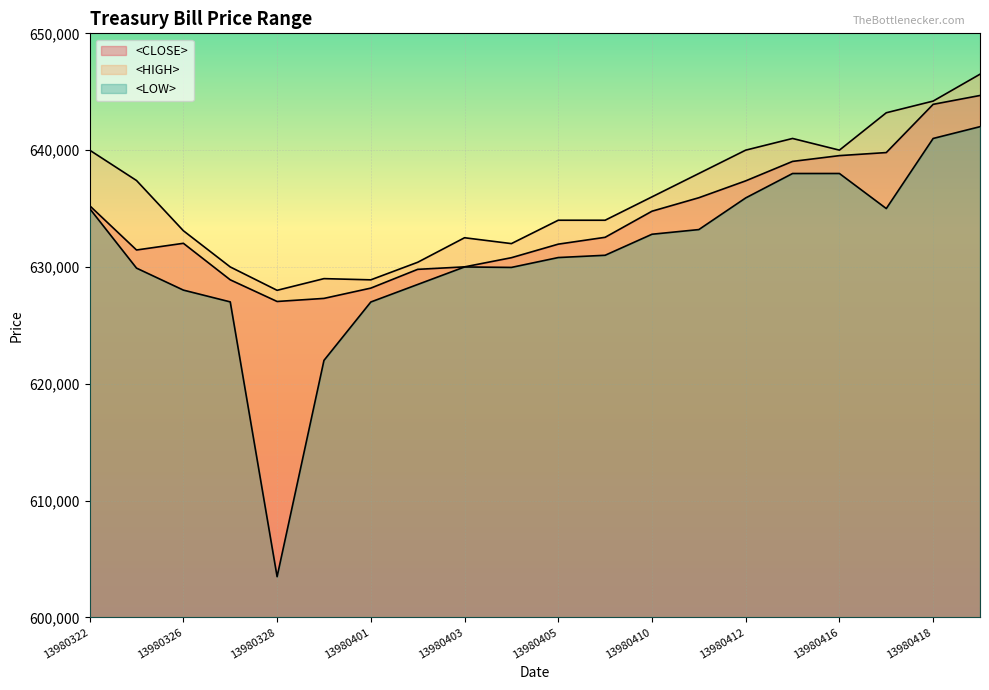

How many data points in <CLOSE> are above 632538?

9